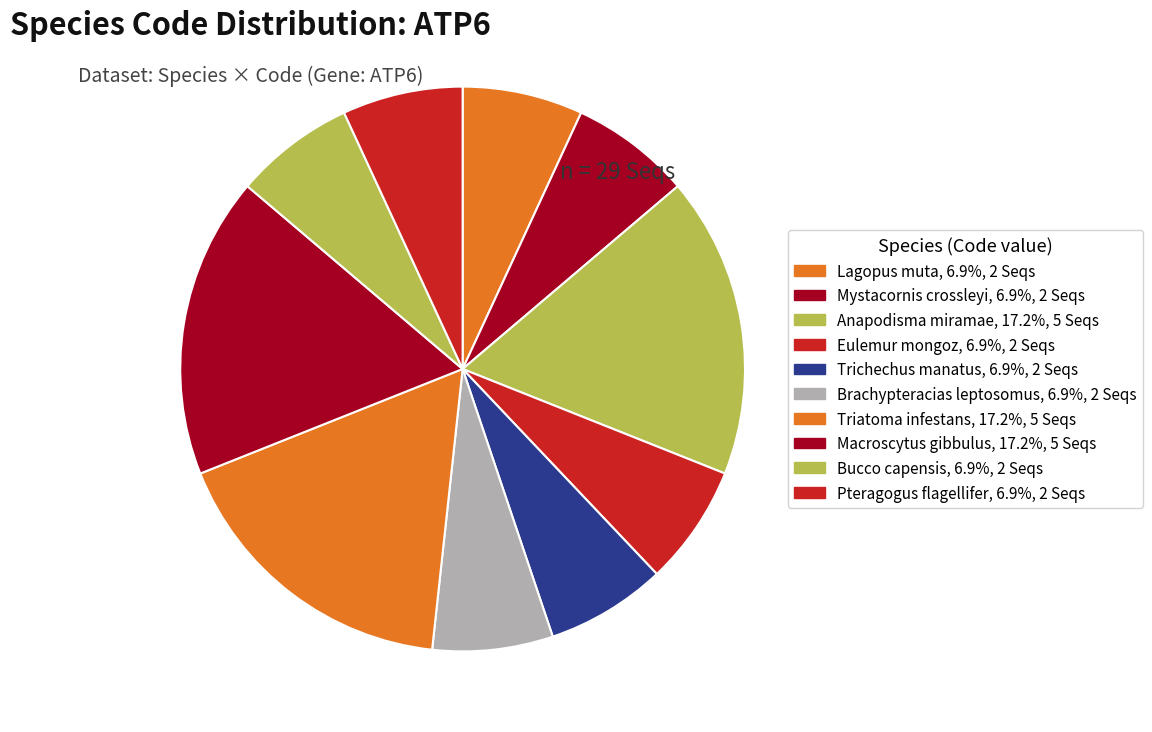

To the nearest percent, what is the combined percentage of Lagopus muta and Pteragogus flagellifer?

14%